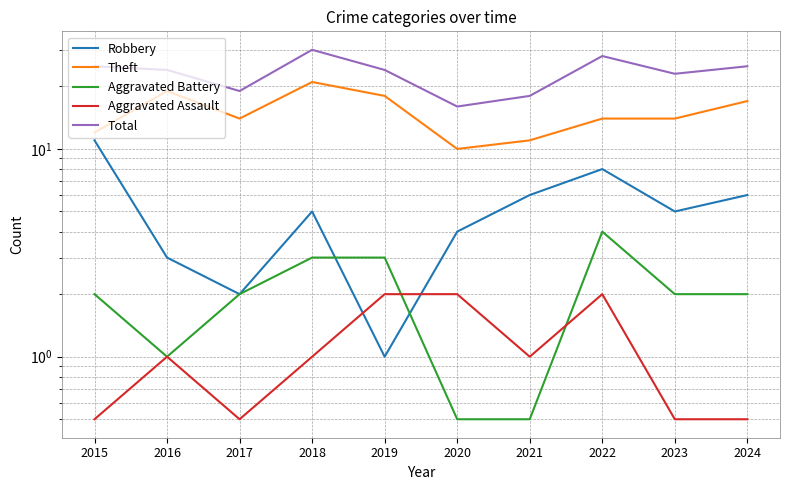

What is the value of the Robbery point at the 9th from the left?

5.0